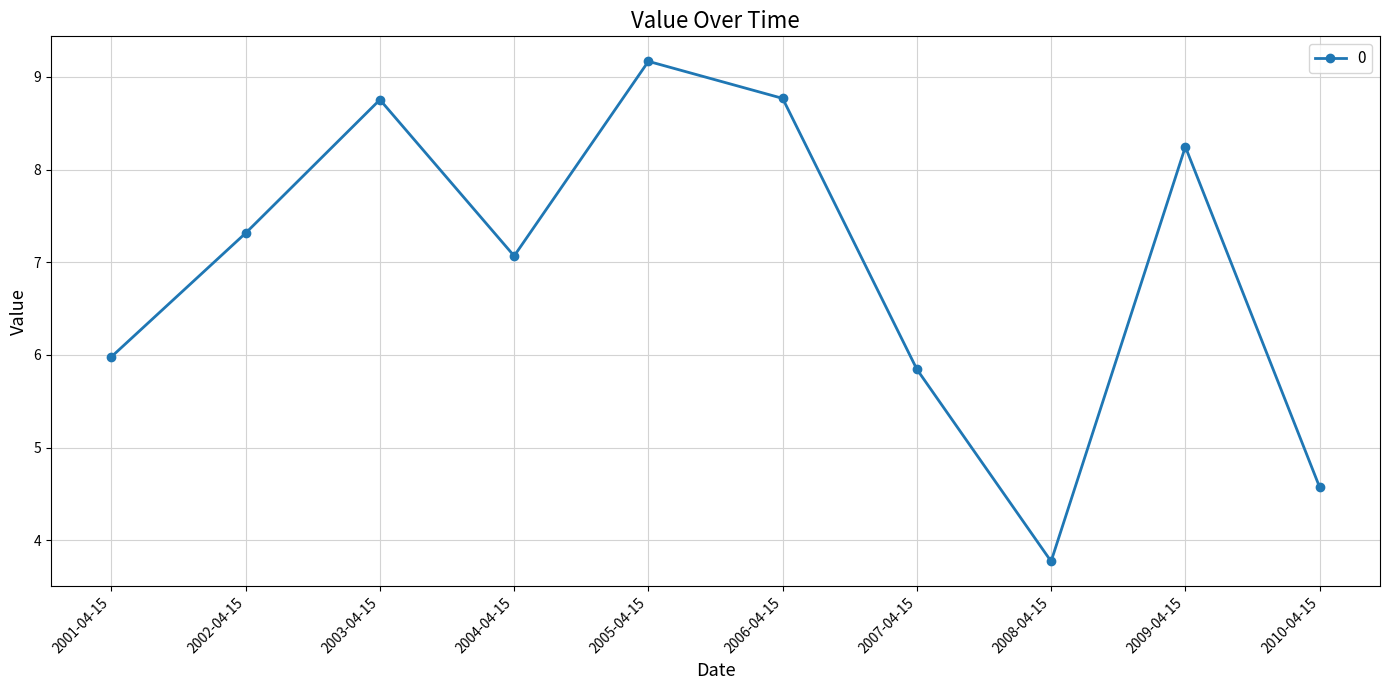

Reading left to right, list all the values displayed in this chart.

6.0	7.3	8.8	7.1	9.2	8.8	5.8	3.8	8.2	4.6